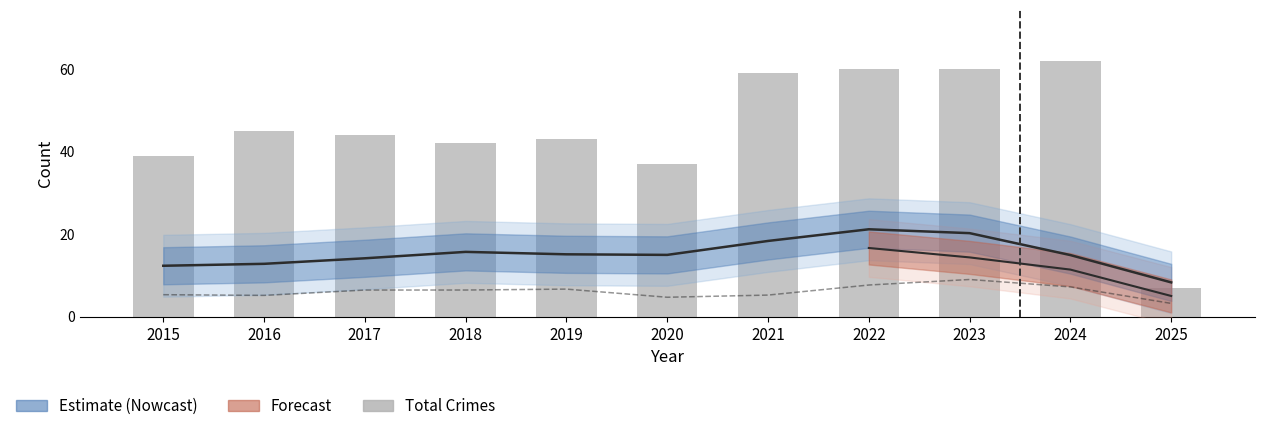

Which series has the largest total across all categories?

Total